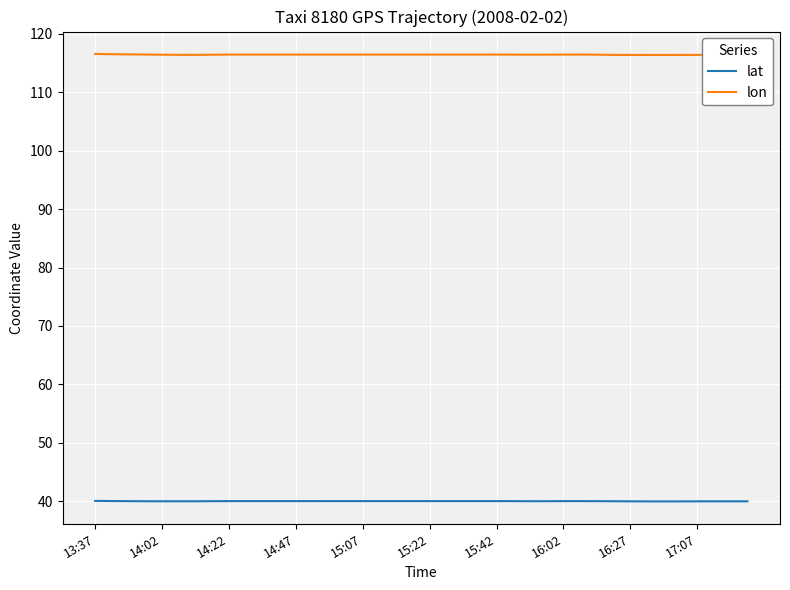

What is the minimum value for lon?

116.4